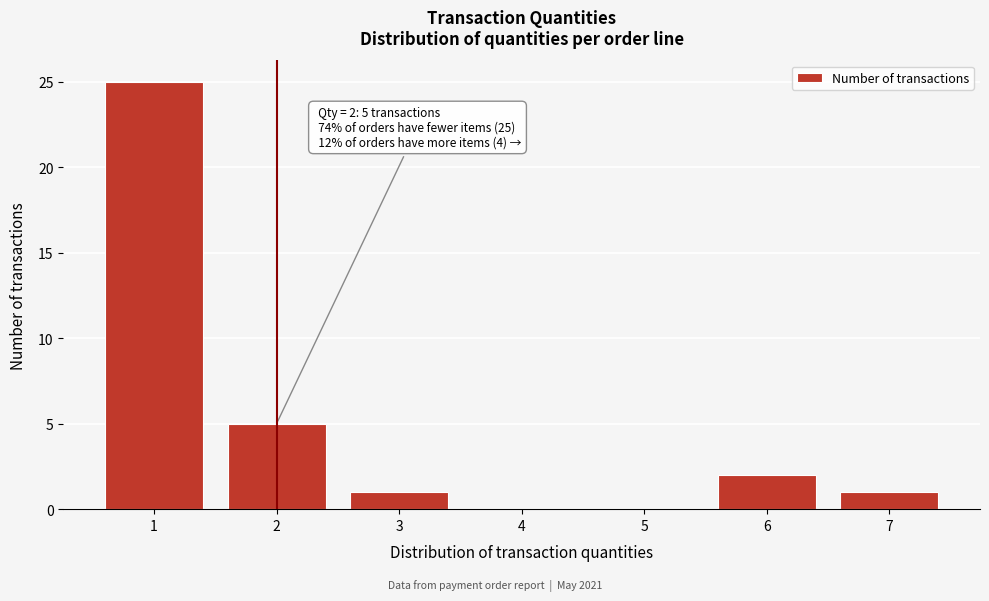

Over which range of the x-axis is the bar tallest?

0.5 to 1.5